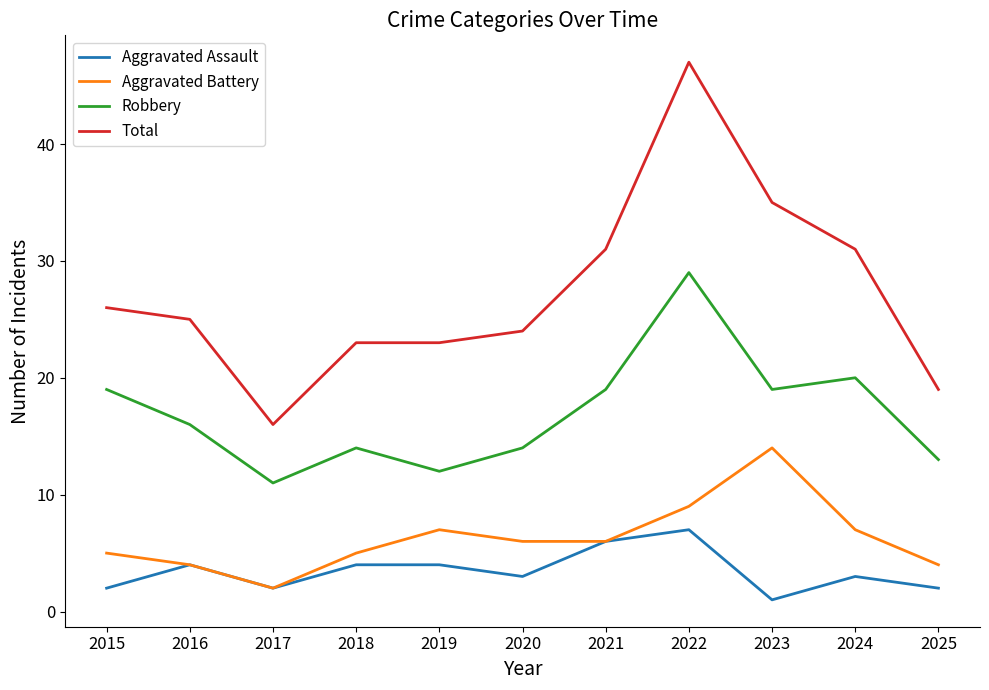

The value of Aggravated Battery at 2017 is 2. True or false?

True